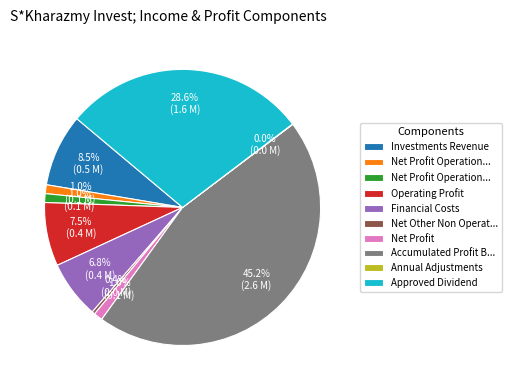

Is there any slice that represents more than half of the pie?

No